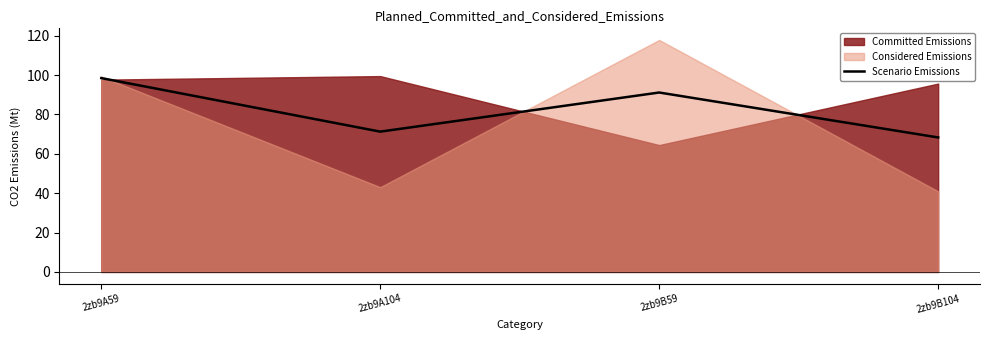

Where is the first local minimum for Scenario Emissions?

2zb9A104